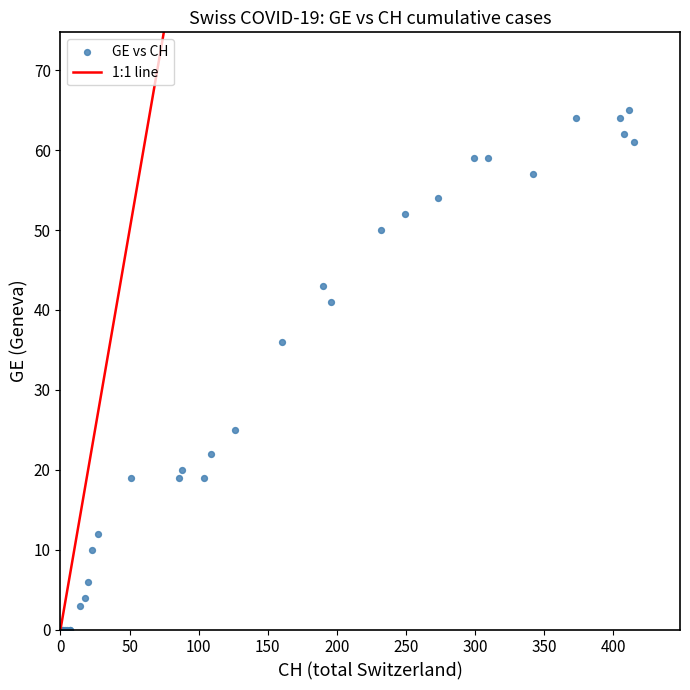

What Y value in the scatter plot is closest to 32?

36